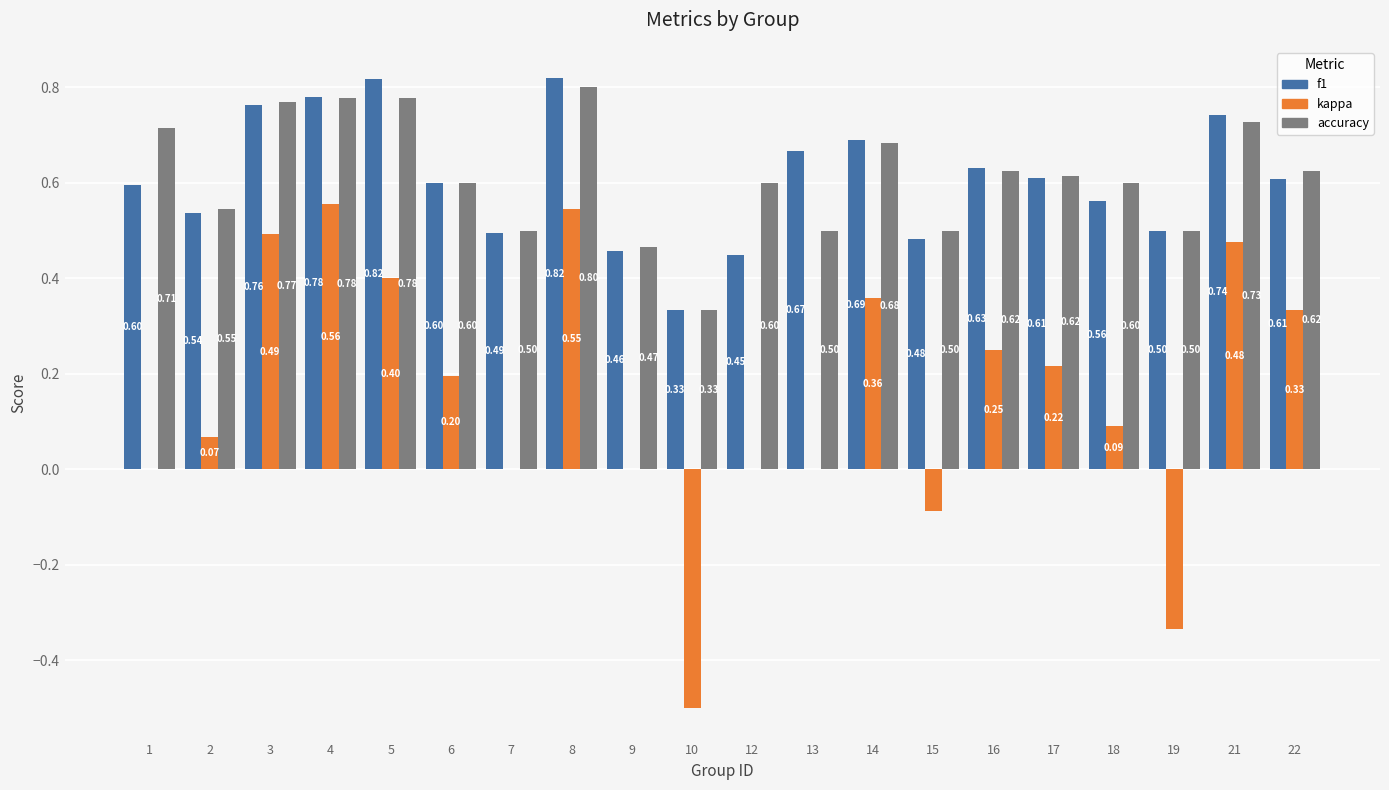

Does the chart contain stacked bars?

No